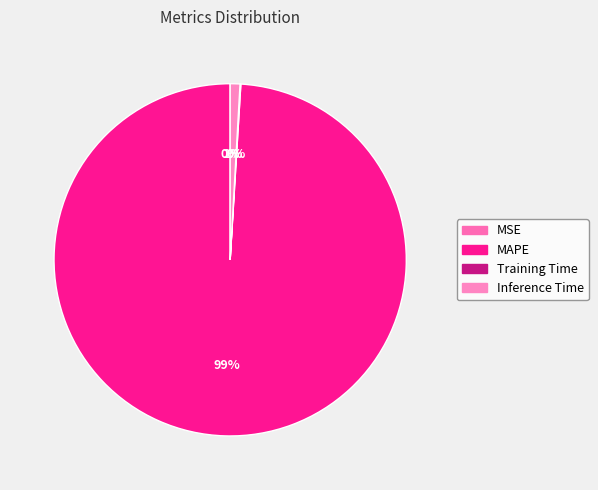

How many segments does this pie chart have?

4